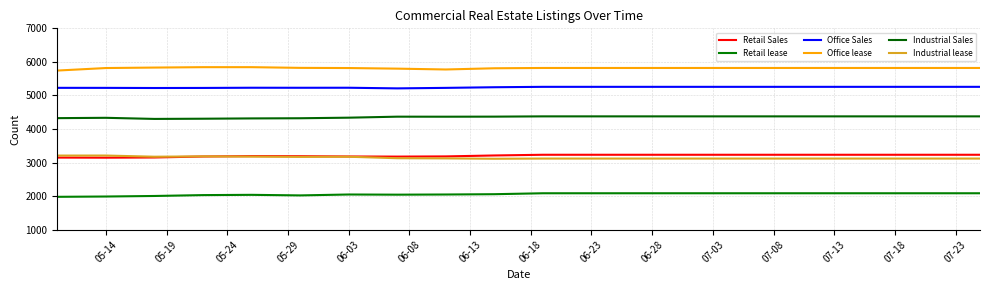

Which series has the largest range (max minus min)?

Retail lease